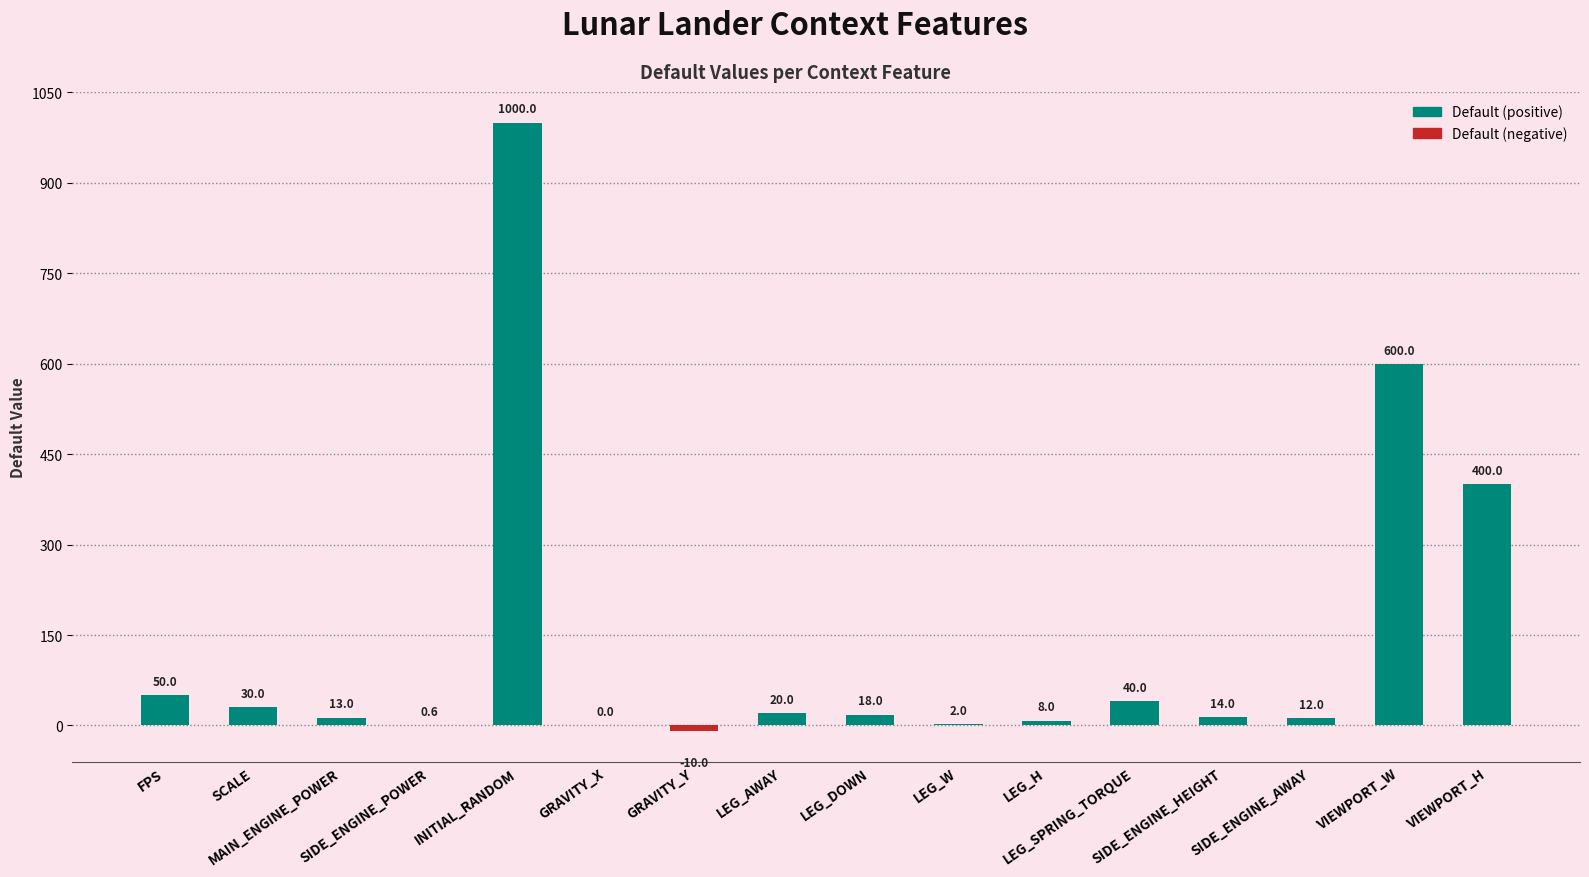

What is the sum of all values?

2197.6